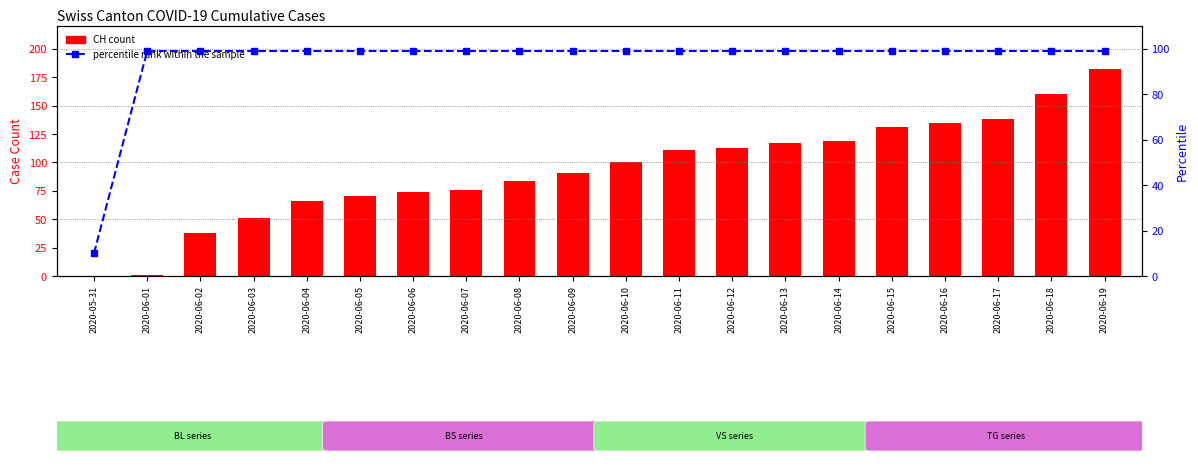

At 2020-06-07, list the series in order from largest to smallest.

percentile rank within the sample, CH